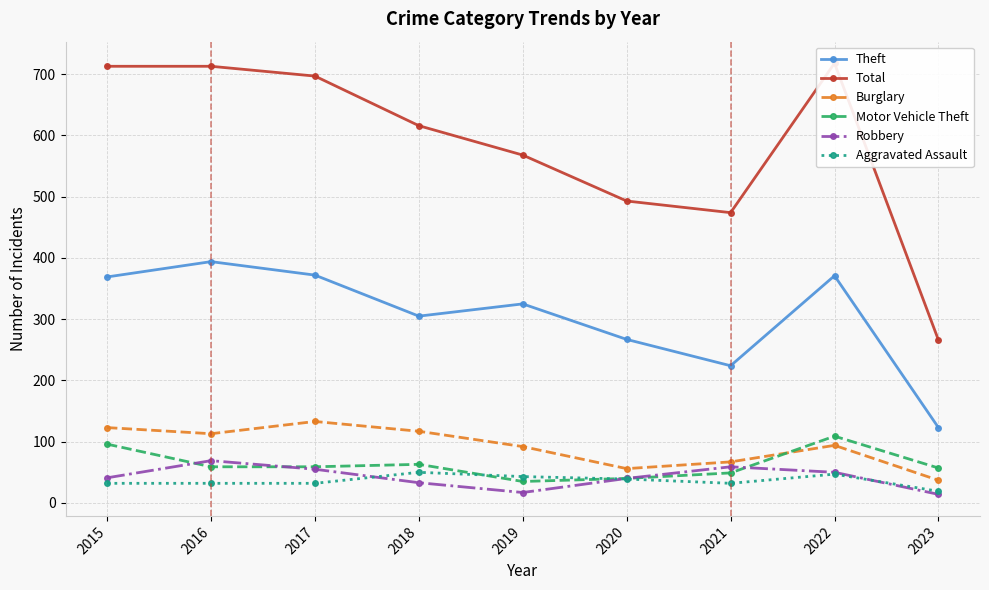

What is the difference between the second highest and minimum values in the Total series?

447